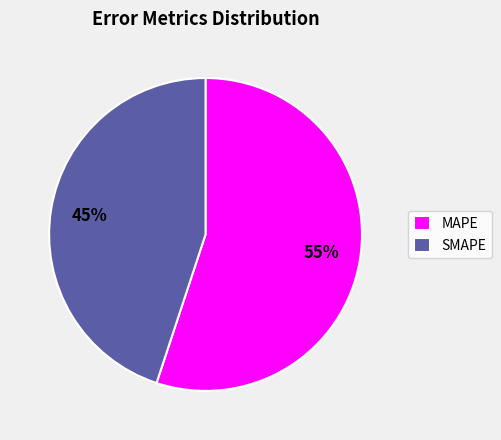

How many segments does this pie chart have?

2